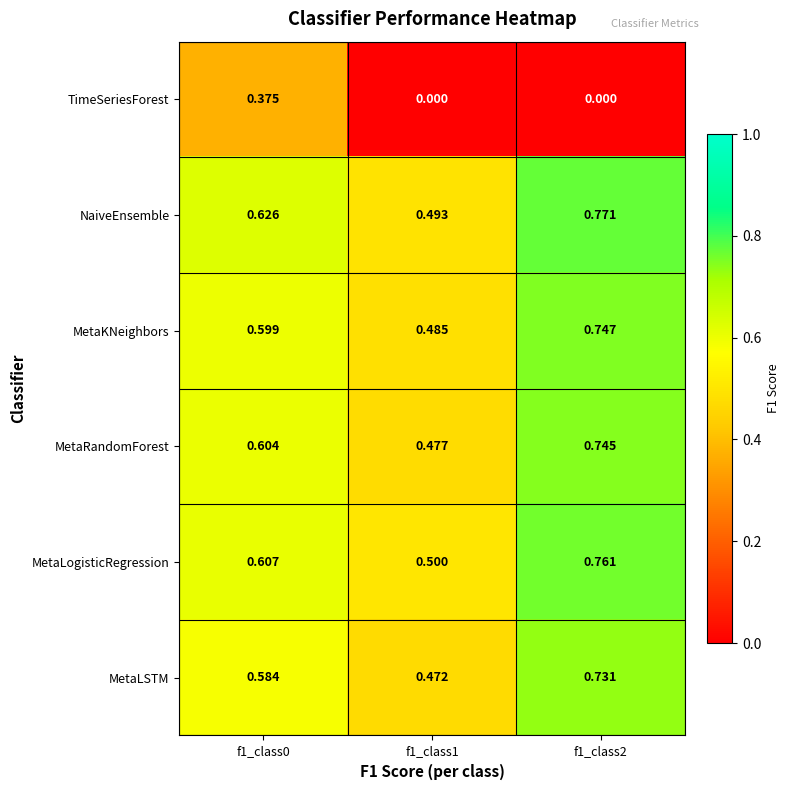

Which series has the widest spread of values?

TimeSeriesForest